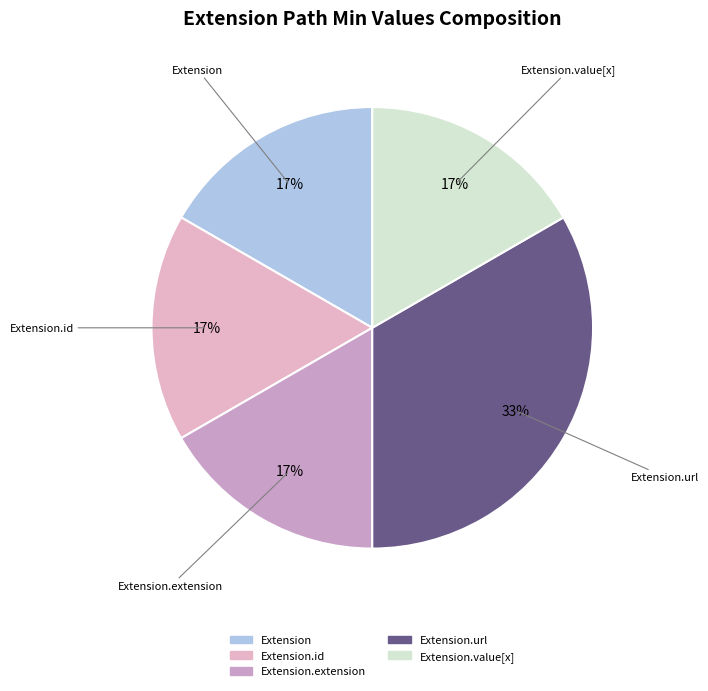

How many segments does this pie chart have?

5